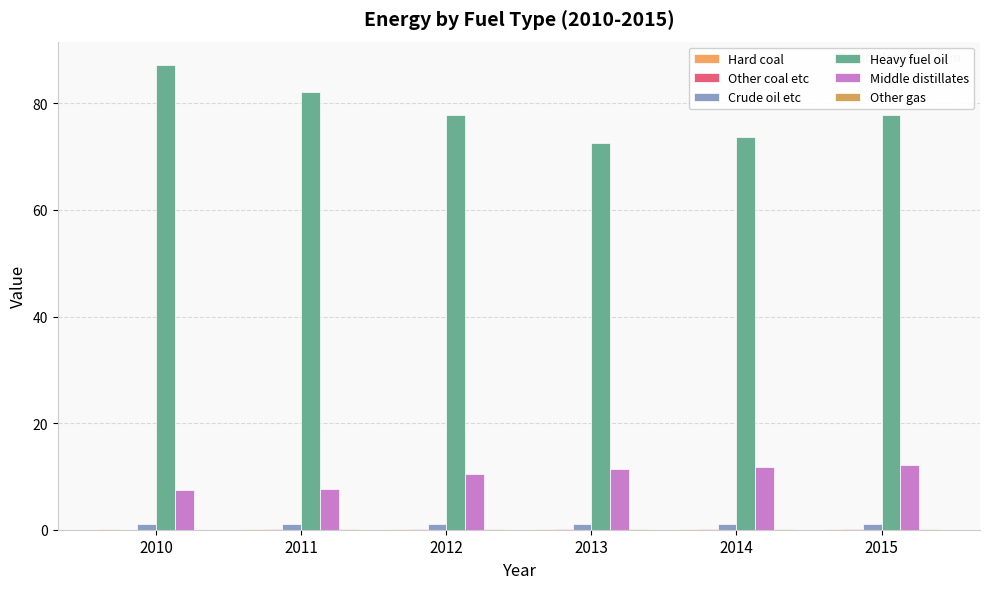

Reading left to right, list all the values displayed in this chart.

Hard coal: 0.1	0.1	0.1	0.1	0.1	0.1
Other coal etc: 0.0	0.1	0.1	0.1	0.1	0.1
Crude oil etc: 1.0	1.0	1.1	1.1	1.1	1.0
Heavy fuel oil: 87.2	82.1	77.8	72.6	73.7	77.8
Middle distillates: 7.5	7.7	10.4	11.3	11.8	12.2
Other gas: 0.0	0.1	0.1	0.1	0.1	0.1